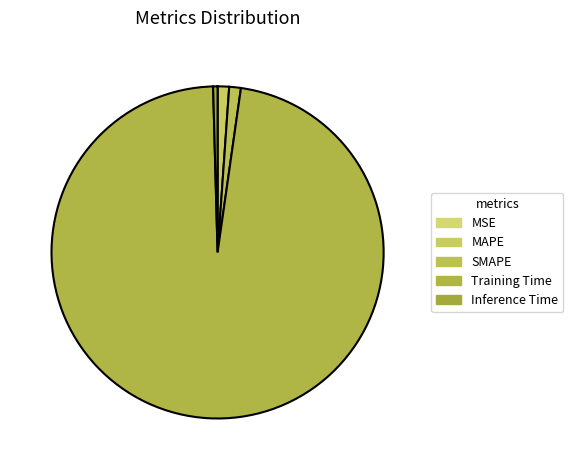

To the nearest percent, what is the difference between the Training Time and MAPE slice percentages?

96%